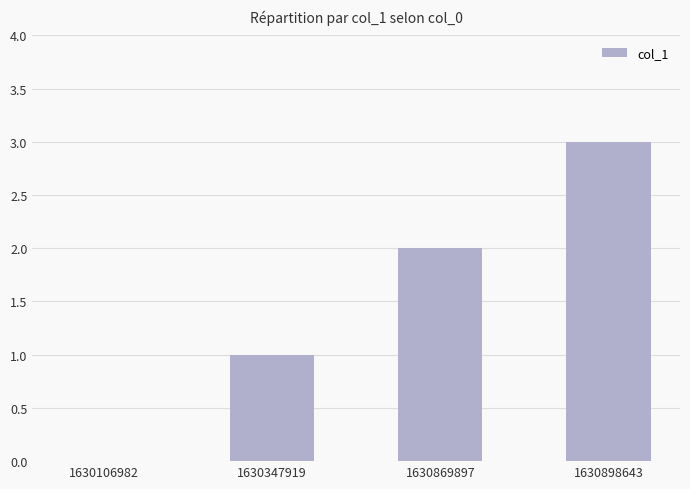

What is the sum of the values at 1630869897 and 1630106982?

2